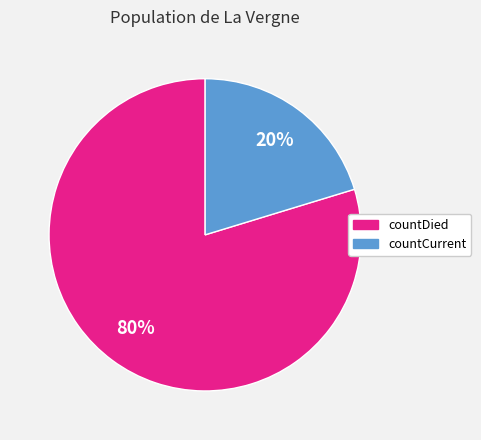

To the nearest percent, what is the average slice percentage?

50%